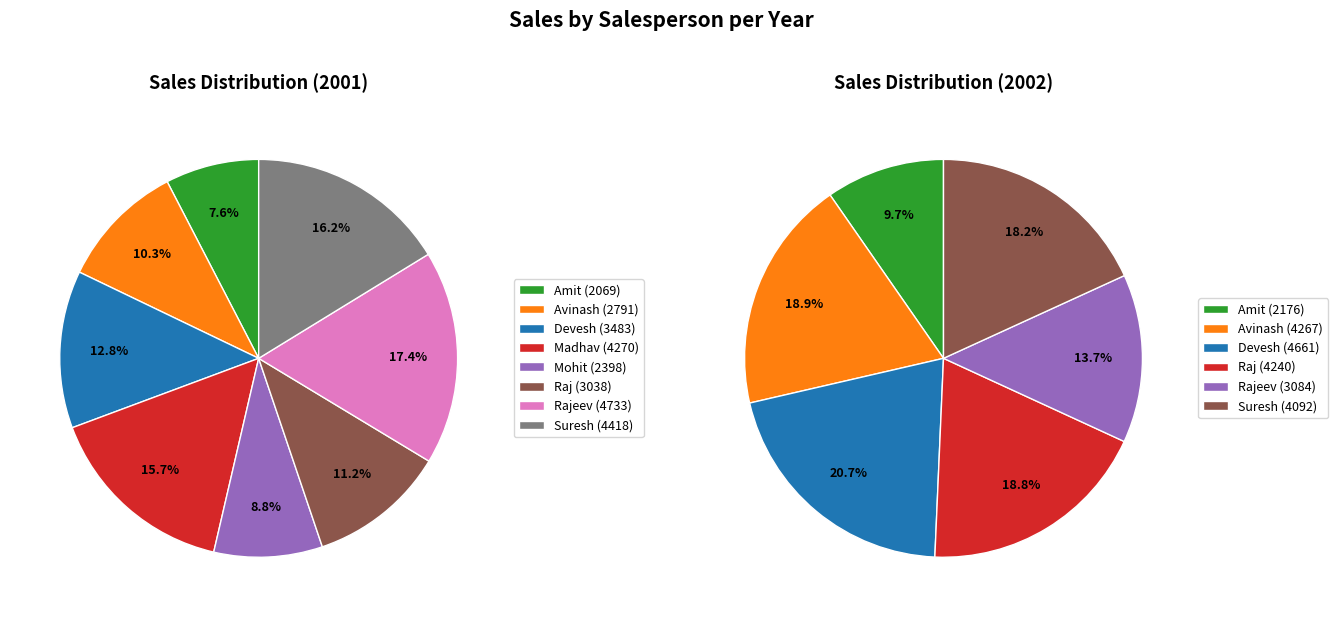

What is the difference between the highest and lowest values at 4?

686